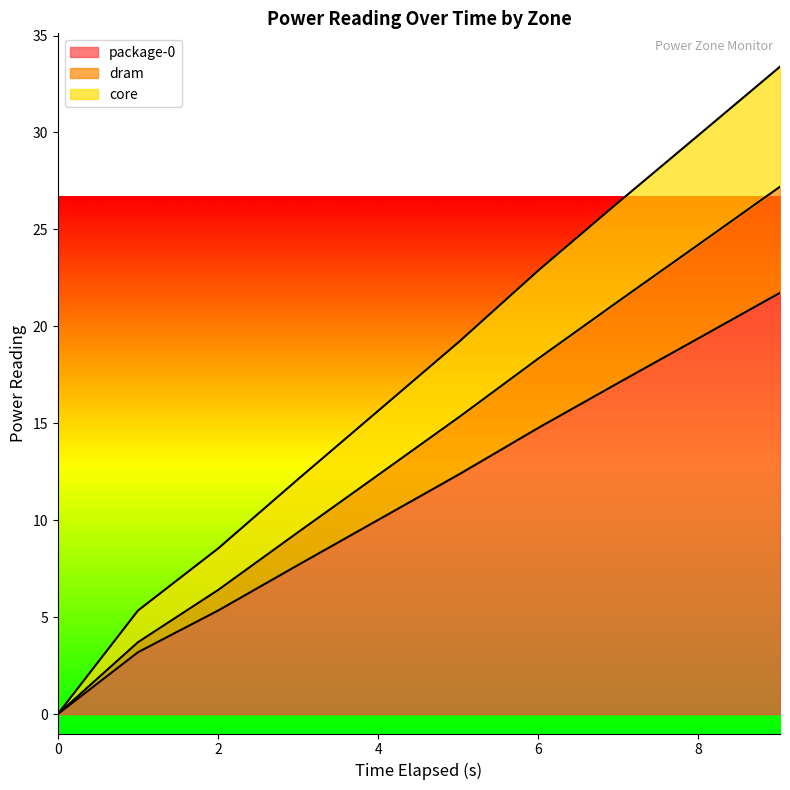

At which category is the sum across all series the highest?

9.018799571